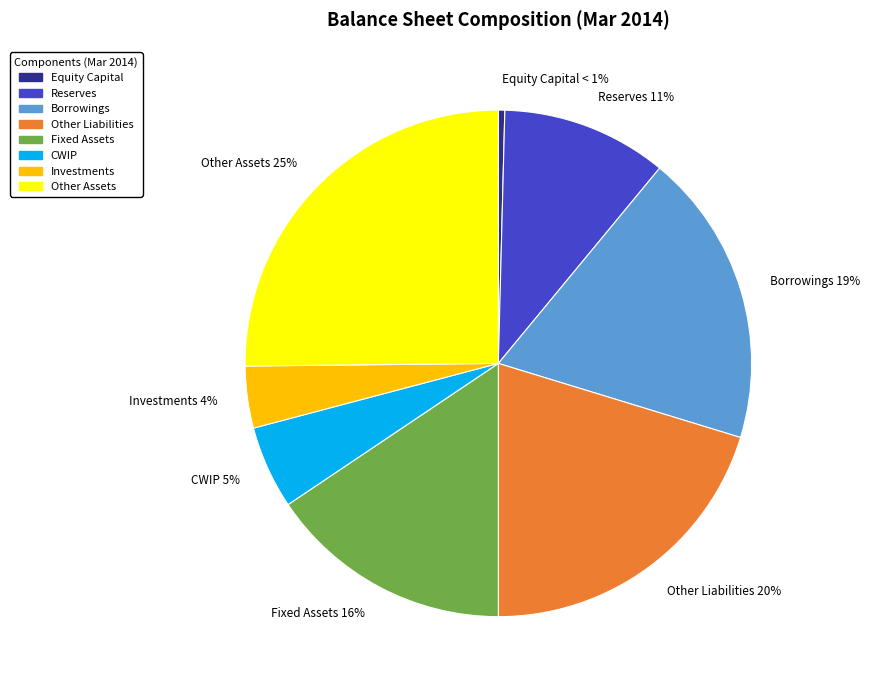

To the nearest percent, what is the difference between the Equity Capital and Other Liabilities slice percentages?

20%